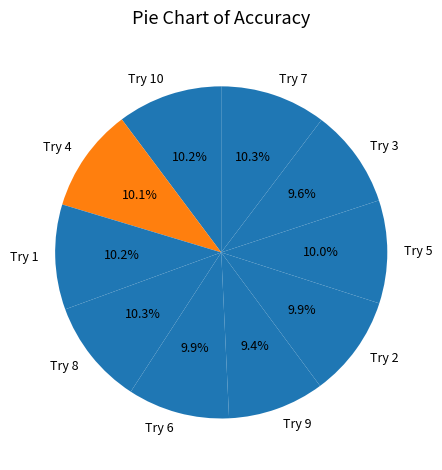

Between Try 4 and Try 9, which is larger?

Try 4